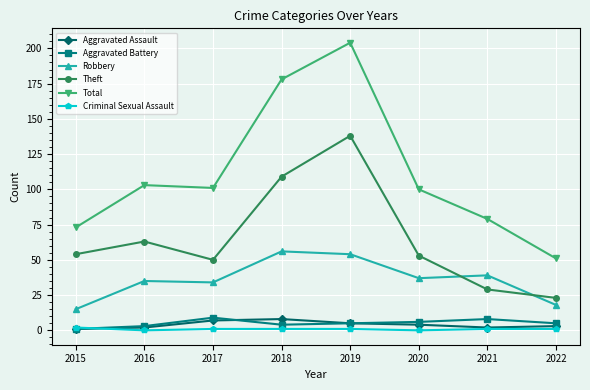

Between 2019 and 2022, which series saw the biggest shift?

Total